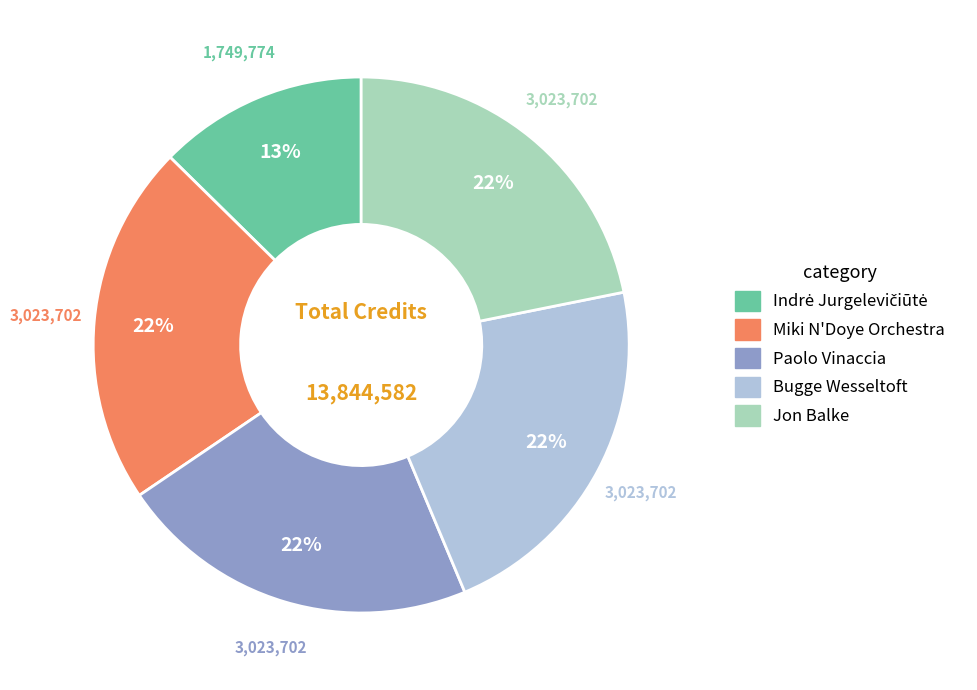

Does Jon Balke account for over 50% of the chart?

No